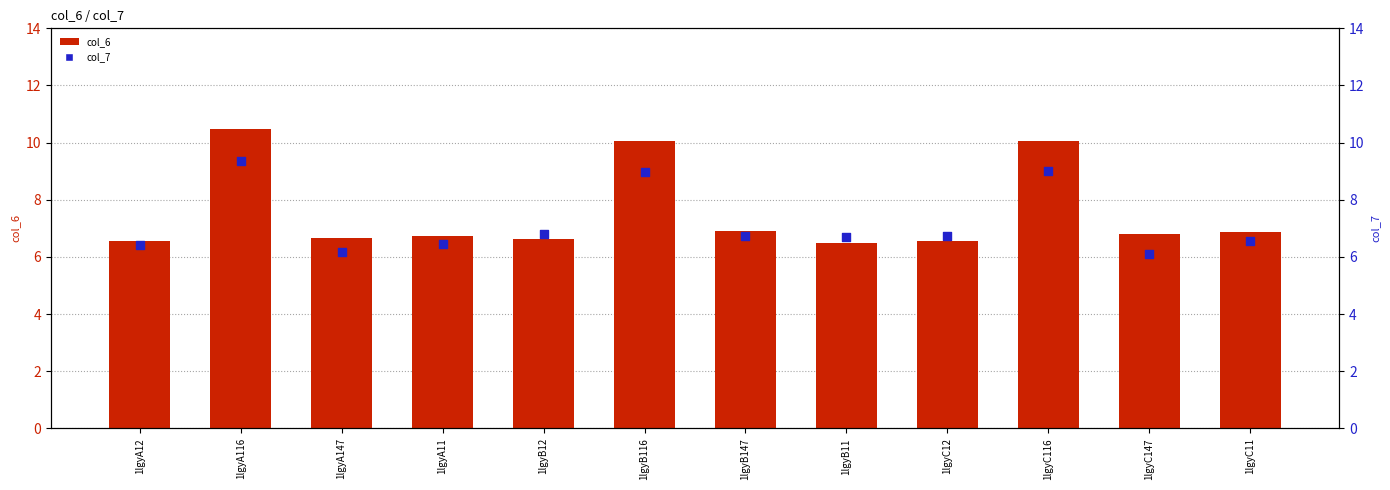

At which category is the sum across all series the highest?

1lgyA116